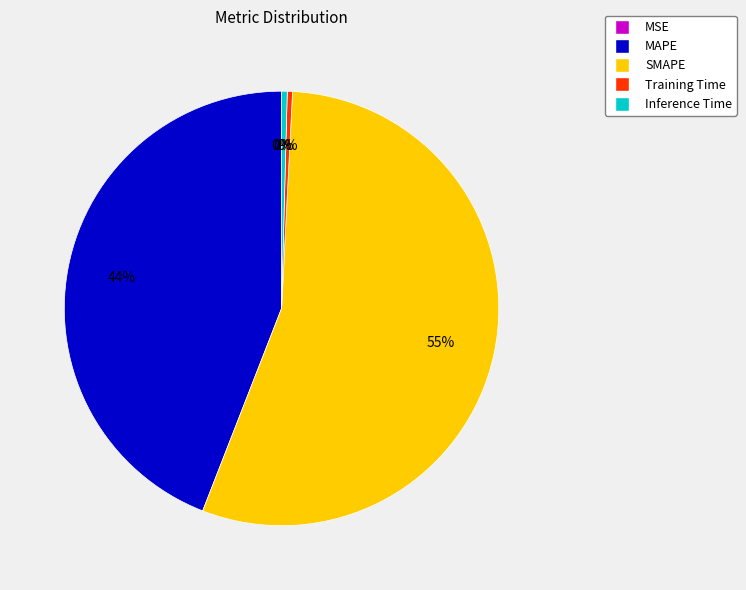

Is SMAPE the majority of the pie?

Yes